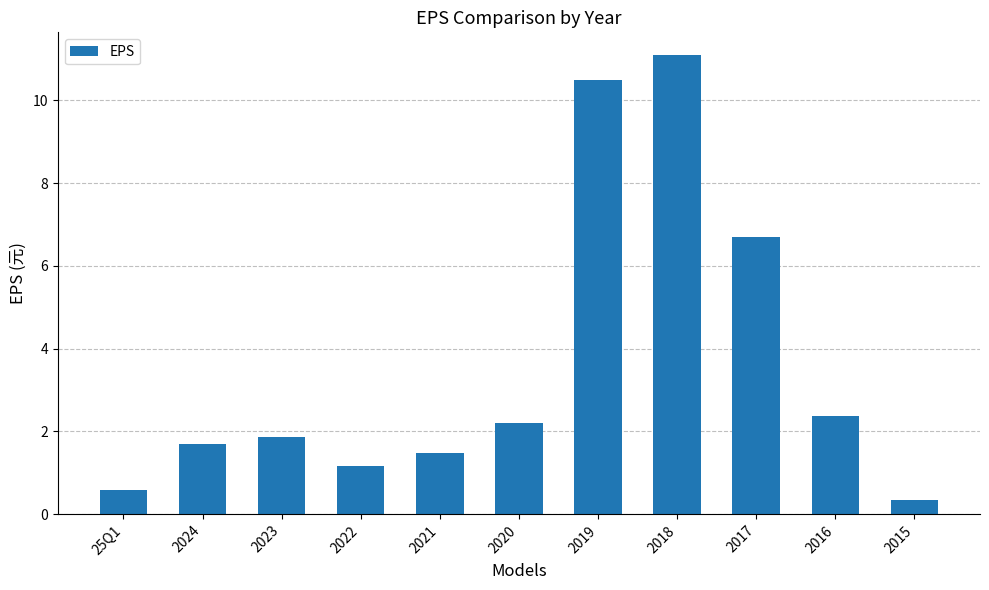

How many categories are shown in the chart?

11